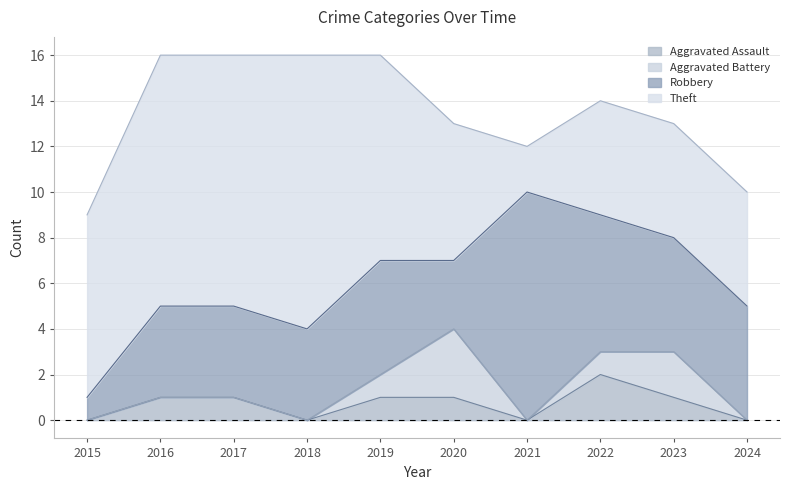

Reading left to right, transcribe all the data shown in this chart.

Aggravated Assault: 0	1	1	0	1	1	0	2	1	0
Aggravated Battery: 0	0	0	0	1	3	0	1	2	0
Robbery: 1	4	4	4	5	3	10	6	5	5
Theft: 8	11	11	12	9	6	2	5	5	5